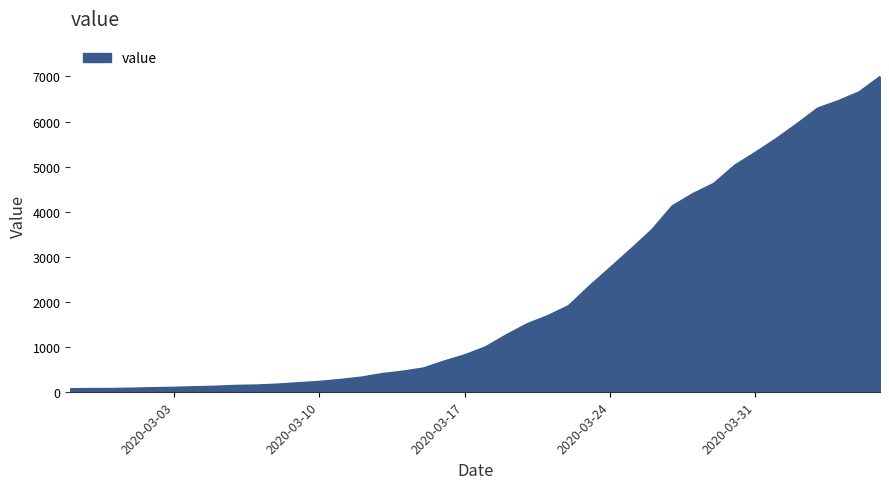

What is the maximum value shown in the chart?

6995